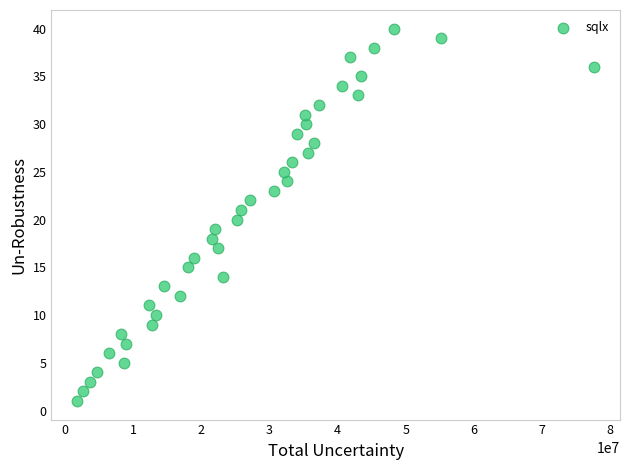

What is the range of Y values (max minus min)?

39